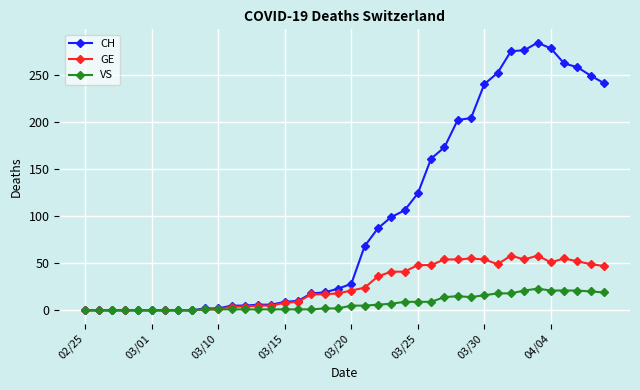

True or false: GE has more than 1 interior local peaks.

True